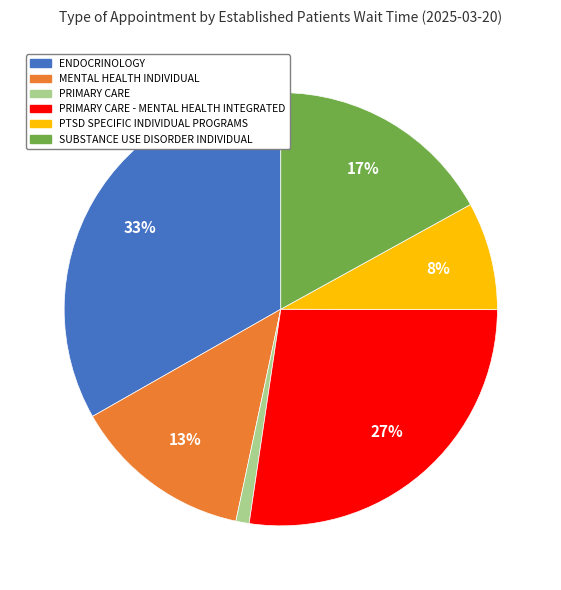

To the nearest percent, what is the difference between the largest and smallest slice percentages?

32%